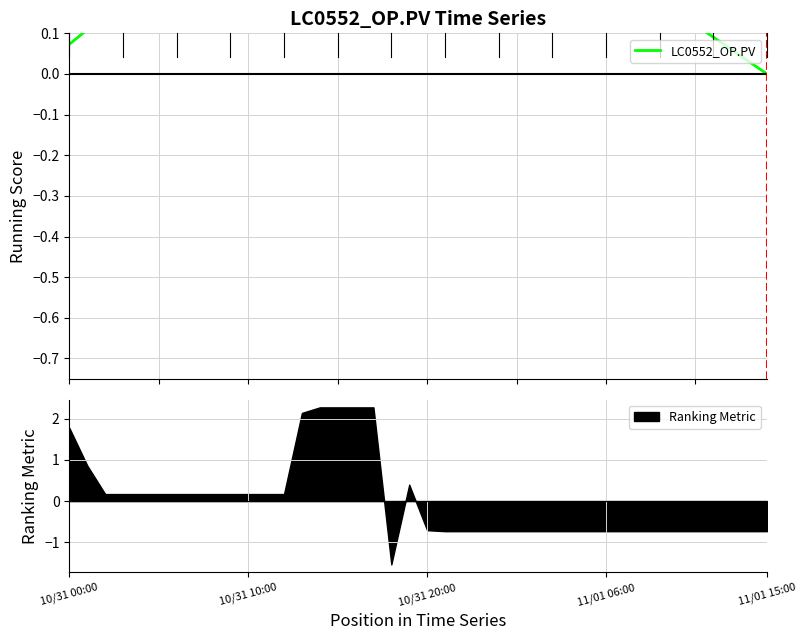

What is the sum of all values?

11.1